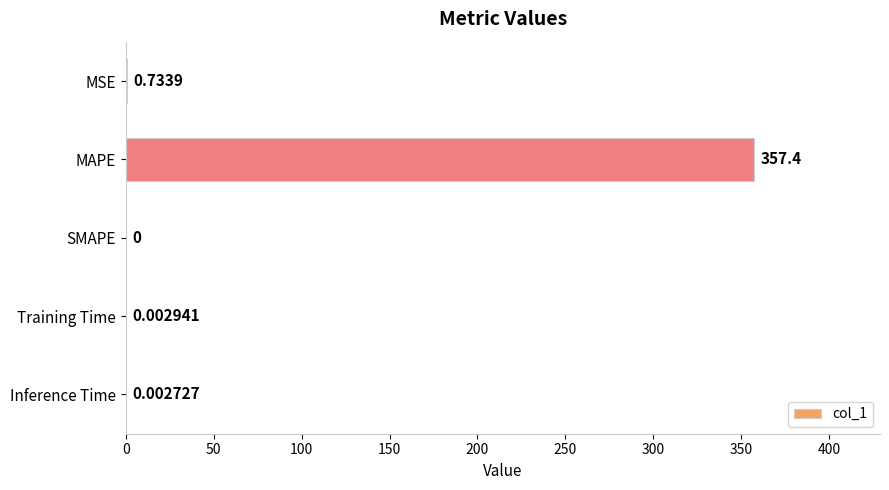

What is the sum of all values?

358.2